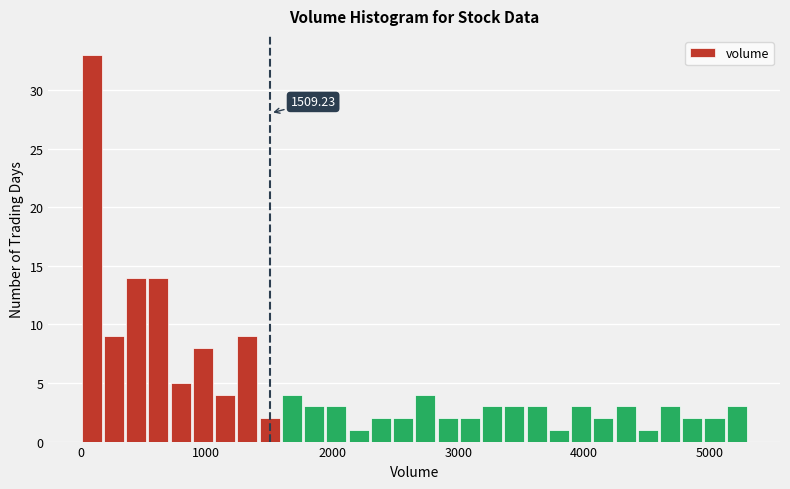

Around what value on the x-axis is the tallest bar? Give the approximate position of its centre, as read against the axis.

100